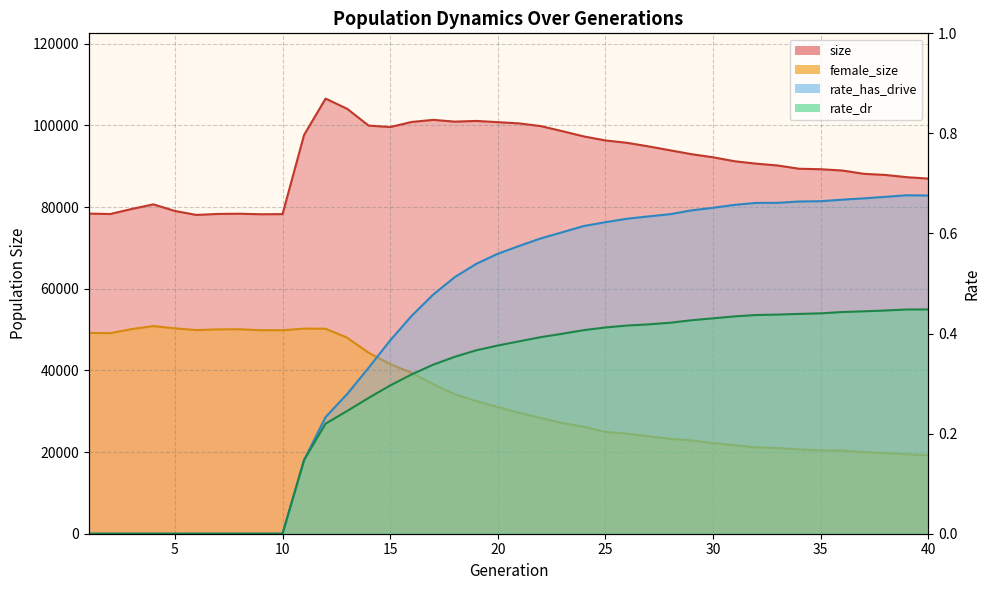

True or false: rate_dr has more than 1 points higher than both neighbors.

False